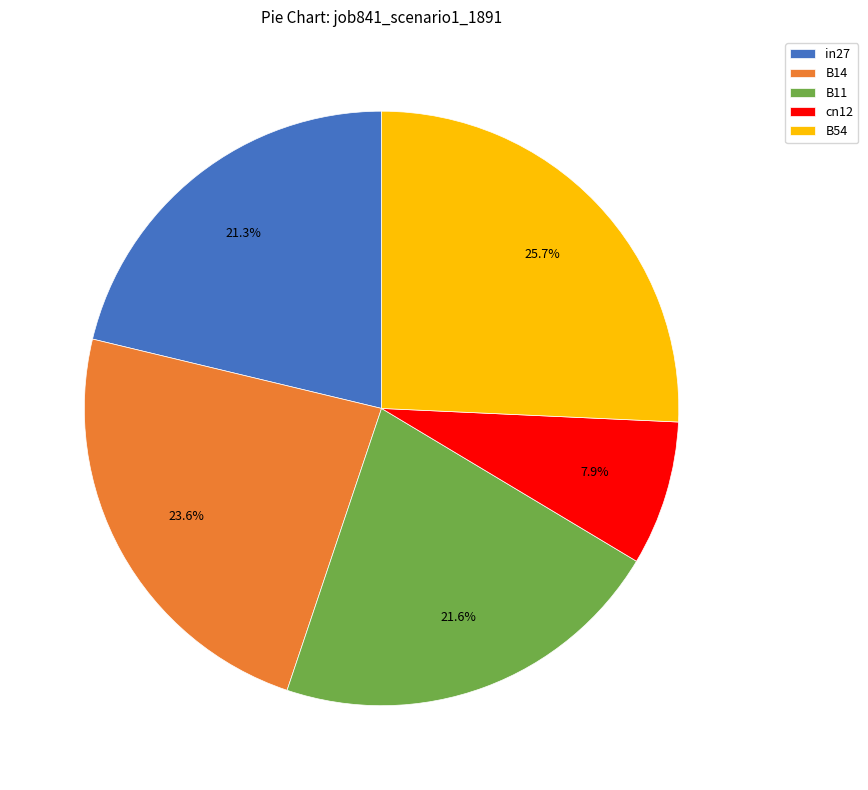

Approximately how many times larger is the value at B14 compared to B54?

0.9